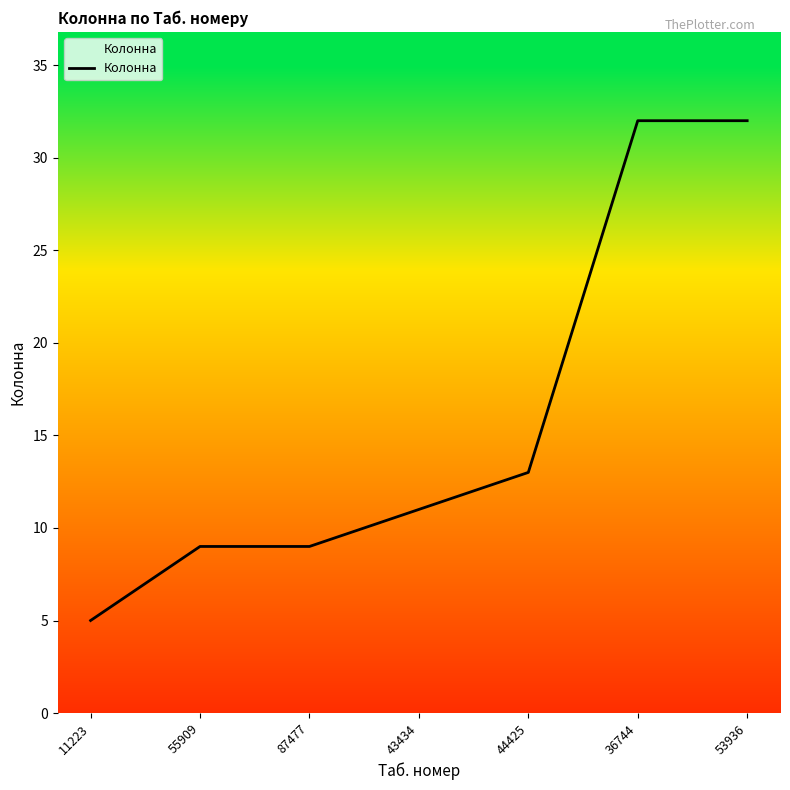

True or false: the data has more than 2 interior local peaks.

False